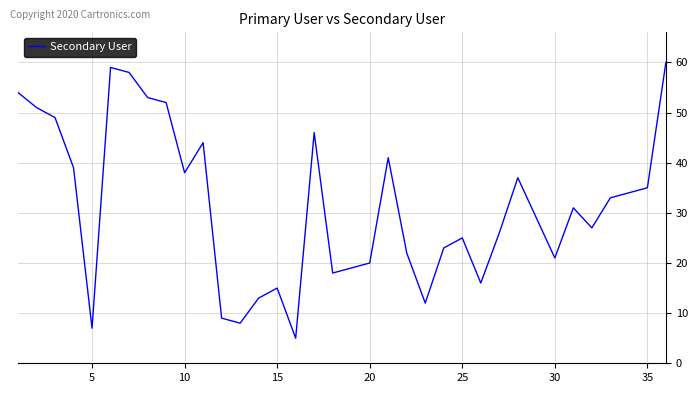

What is the difference between the maximum and minimum values?

55